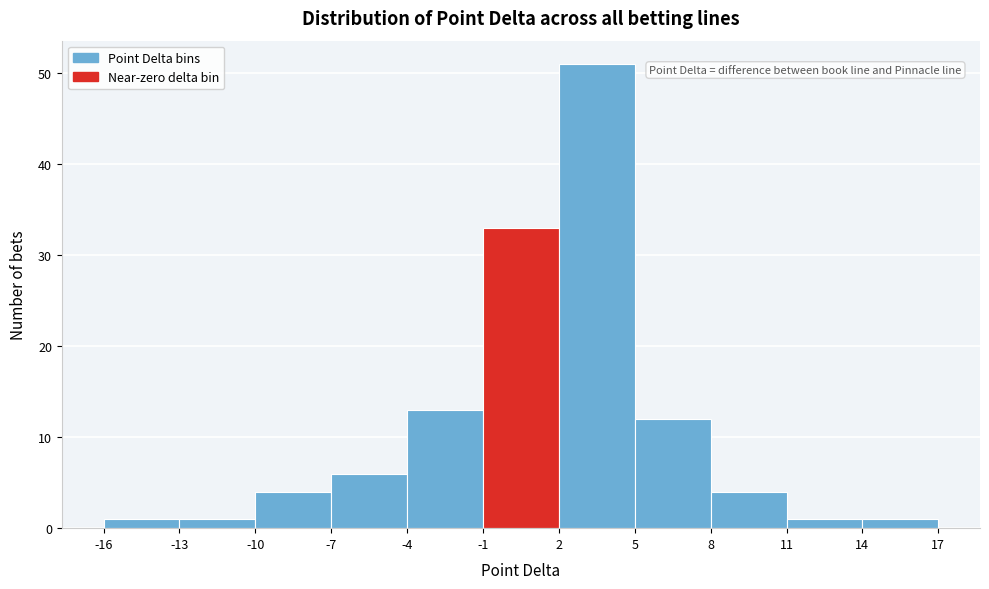

Which range on the x-axis has the tallest bar?

2 to 5